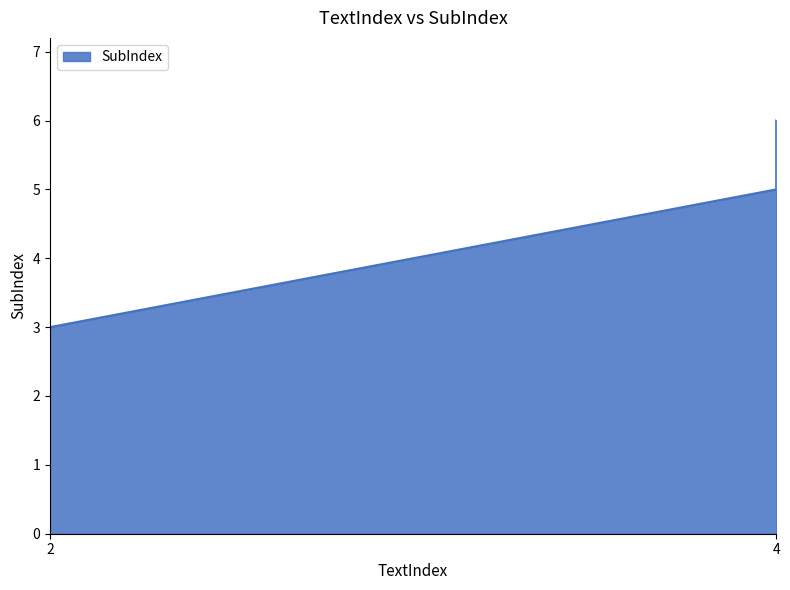

How many lines are shown in the chart?

1